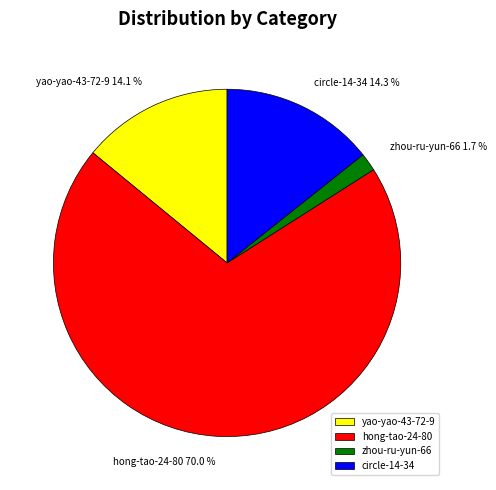

The circle-14-34 slice represents 14% of the pie. True or false?

True